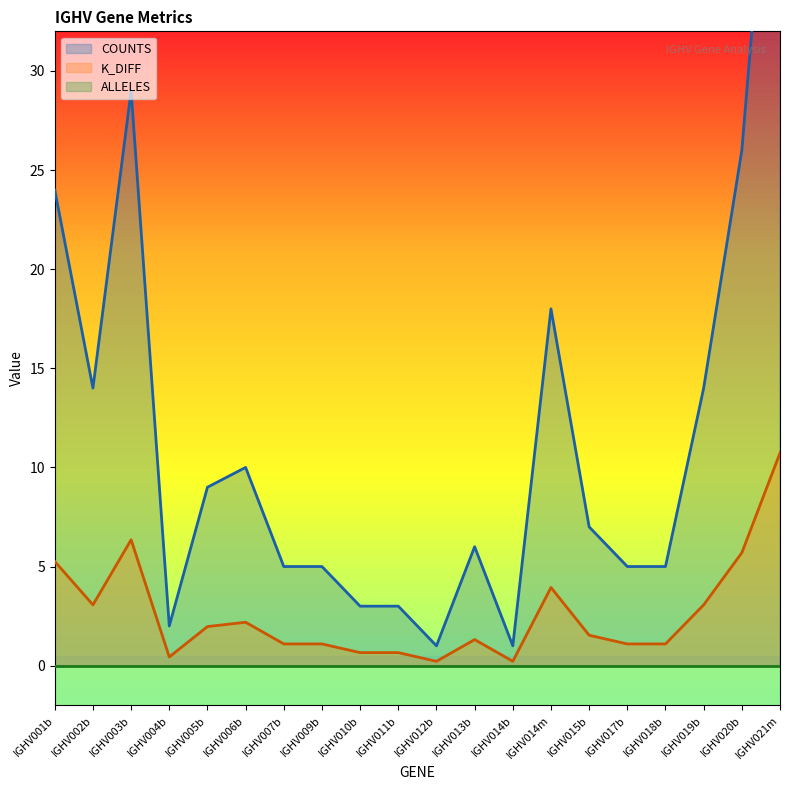

Which series has the largest total across all categories?

COUNTS